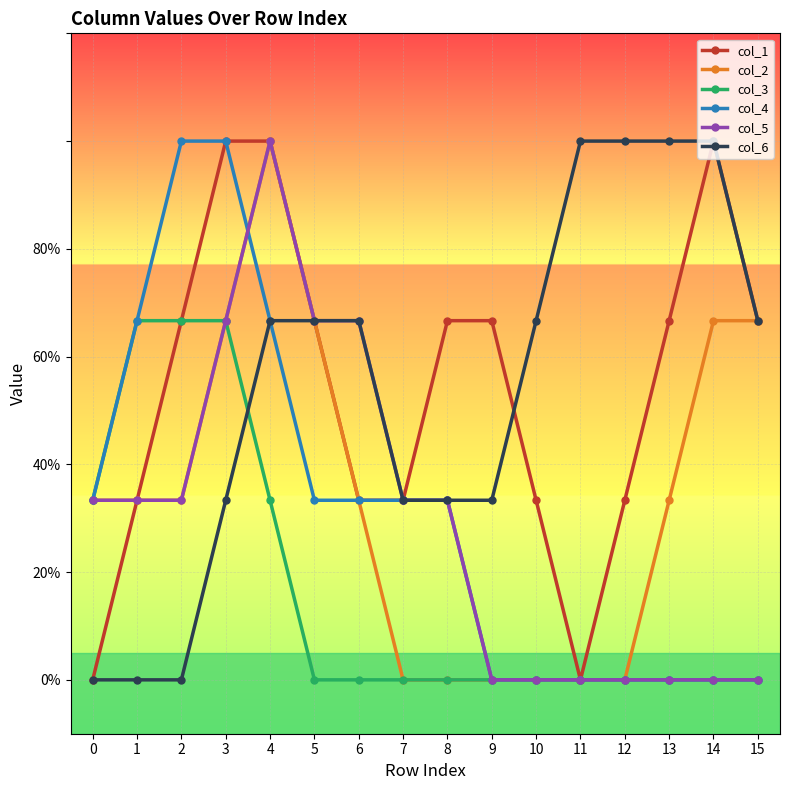

At how many categories does at least one series exceed 0?

16